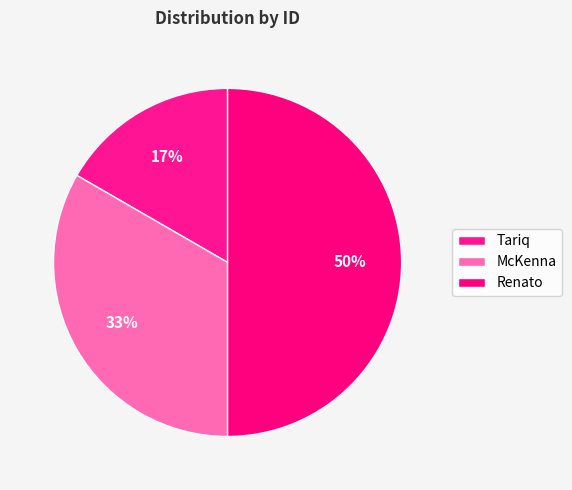

What is the change in value from McKenna to Renato?

+1